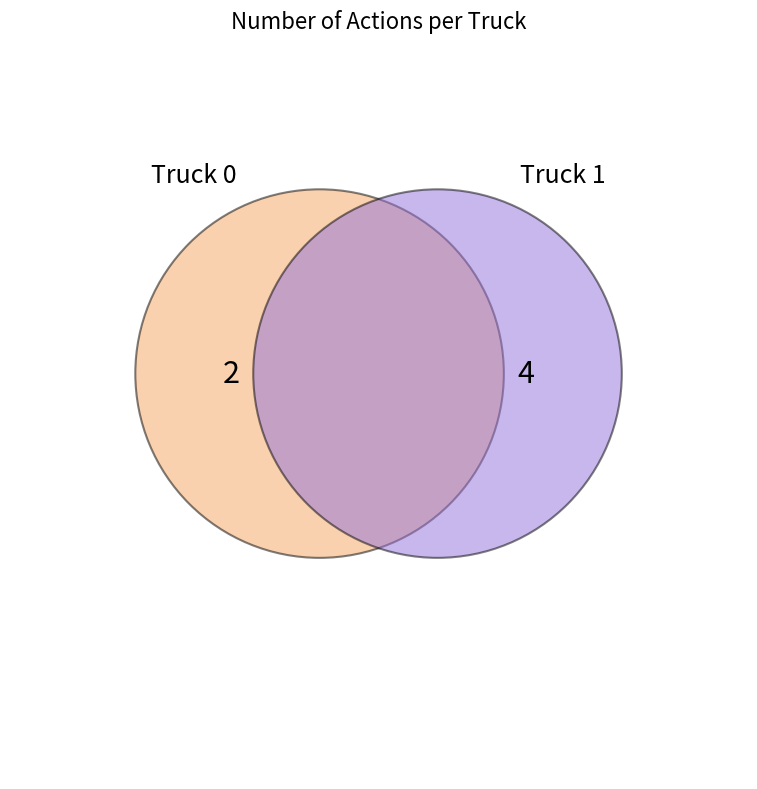

To the nearest percent, what is the combined percentage of Truck 1 and Truck 0?

100%